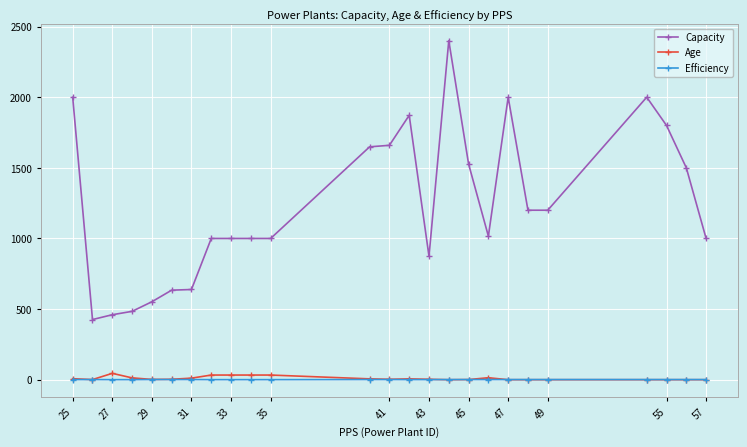

True or false: Efficiency and Capacity intersect in this chart.

False